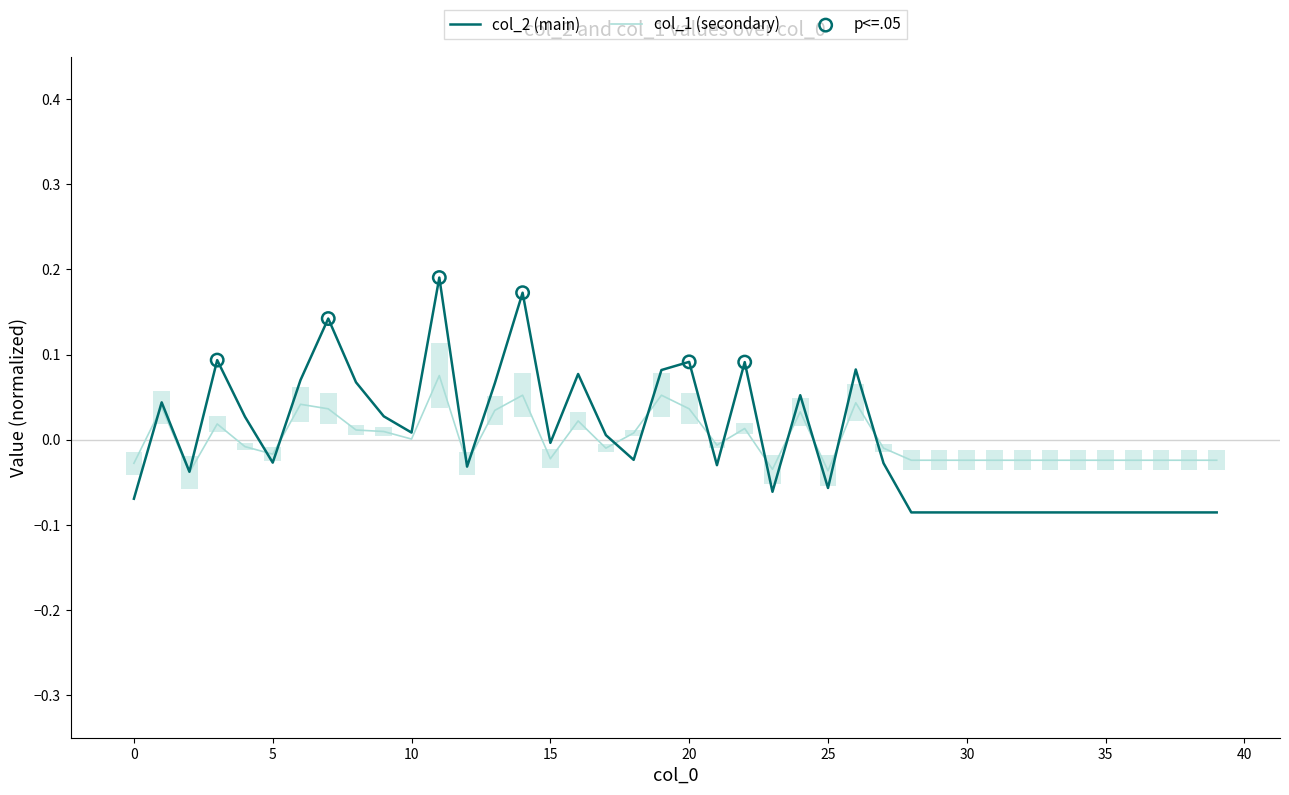

Which series has the largest Y range (max minus min)?

col_2